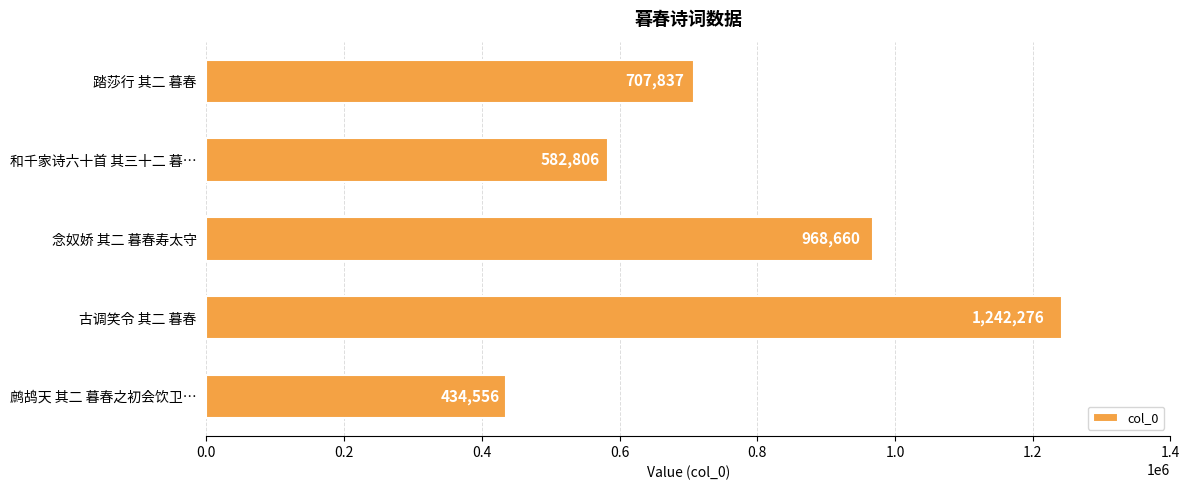

The value at 和千家诗六十首 其三十二 暮… is 582806. True or false?

True